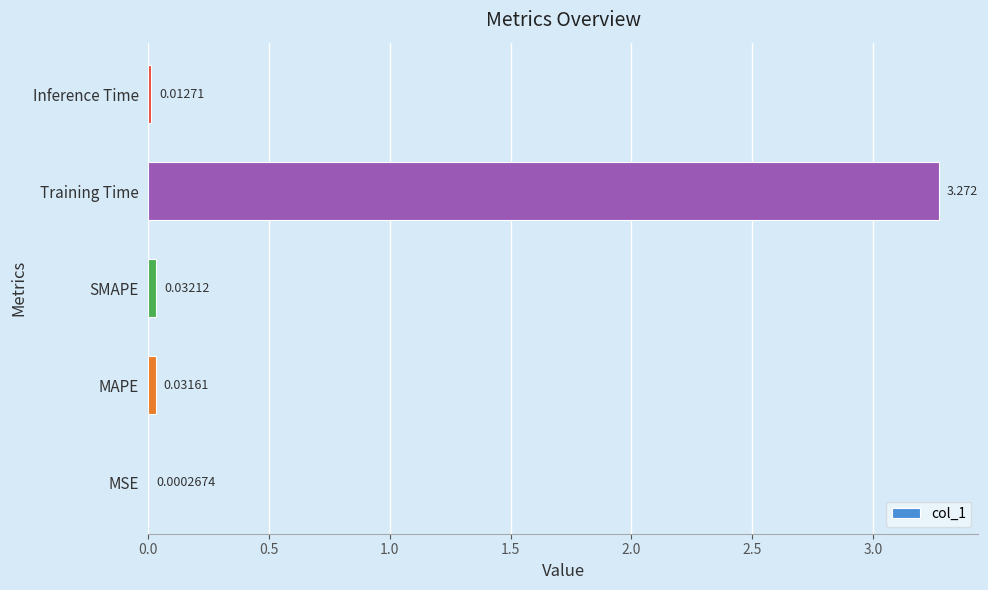

At which label is the value closest to 1?

SMAPE